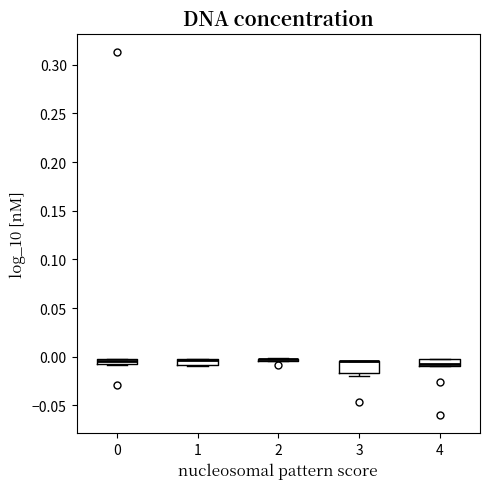

Where is the lower edge of the box at x = 1 on the y-axis? The values are not printed on the chart, so give them approximately, as read against the axis.

-0.010